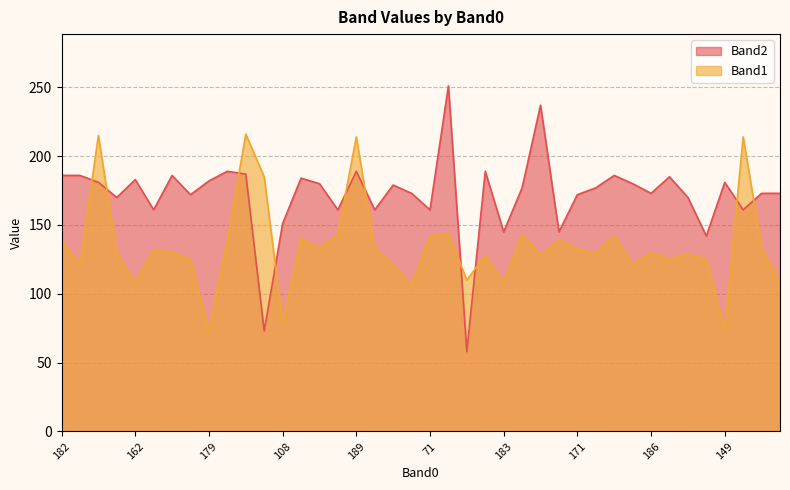

What is the difference between the second highest and second lowest values in the Band2 series?

164